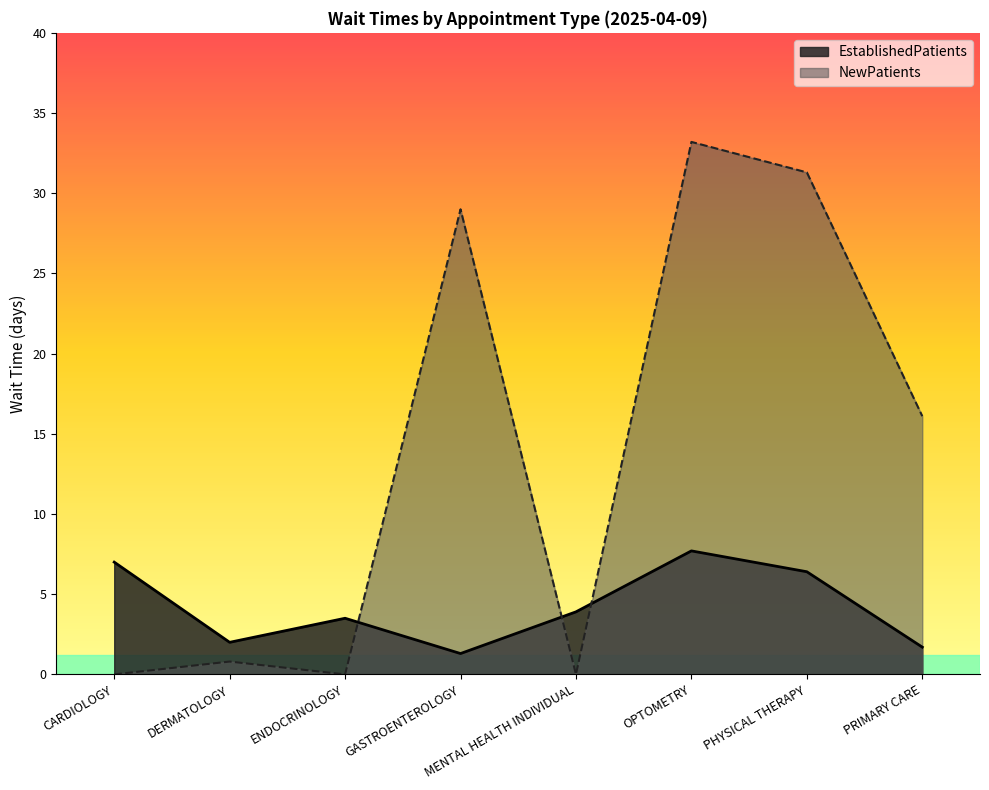

At which category does NewPatients reach its first local valley?

ENDOCRINOLOGY